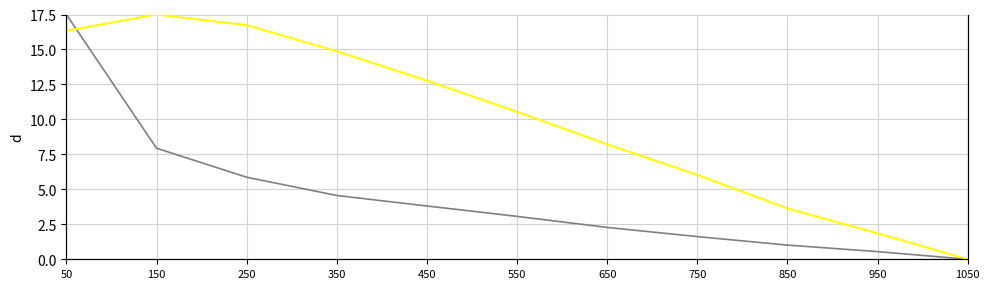

After their last crossing, which series has the higher values: Magnitude (Ohm) or Phase (Degrees)?

Phase (Degrees)